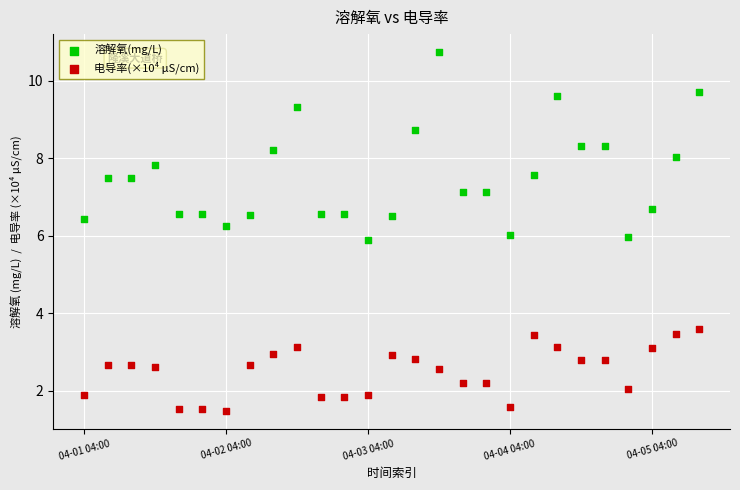

Which series contains the lowest Y value?

电导率(×10⁴ μS/cm)